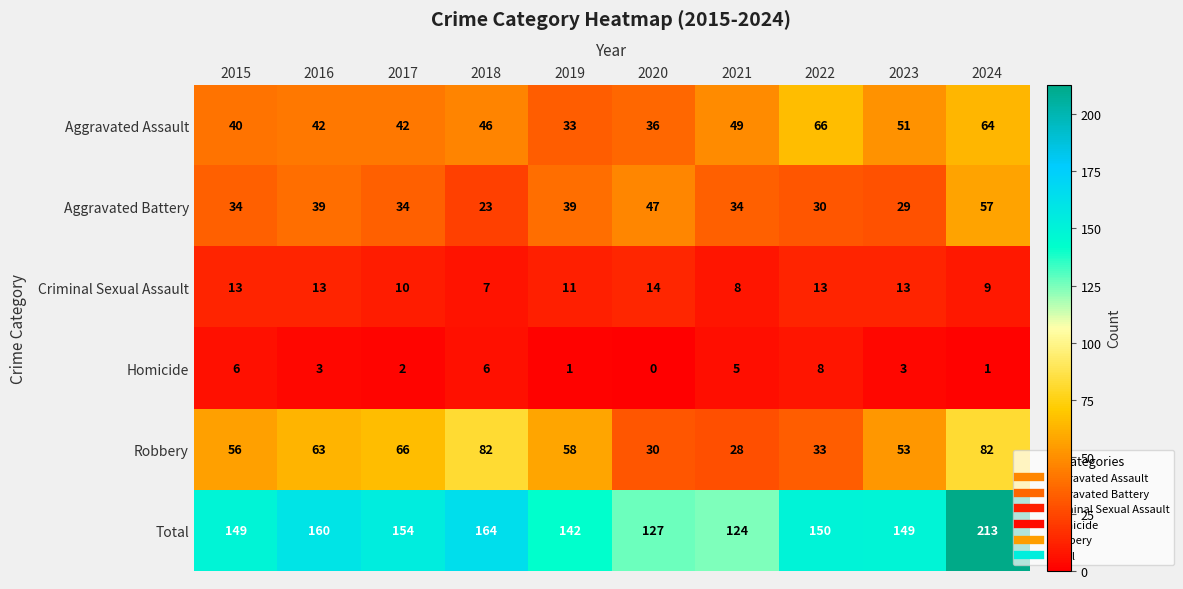

The value of Criminal Sexual Assault at 2015 is 13. True or false?

True